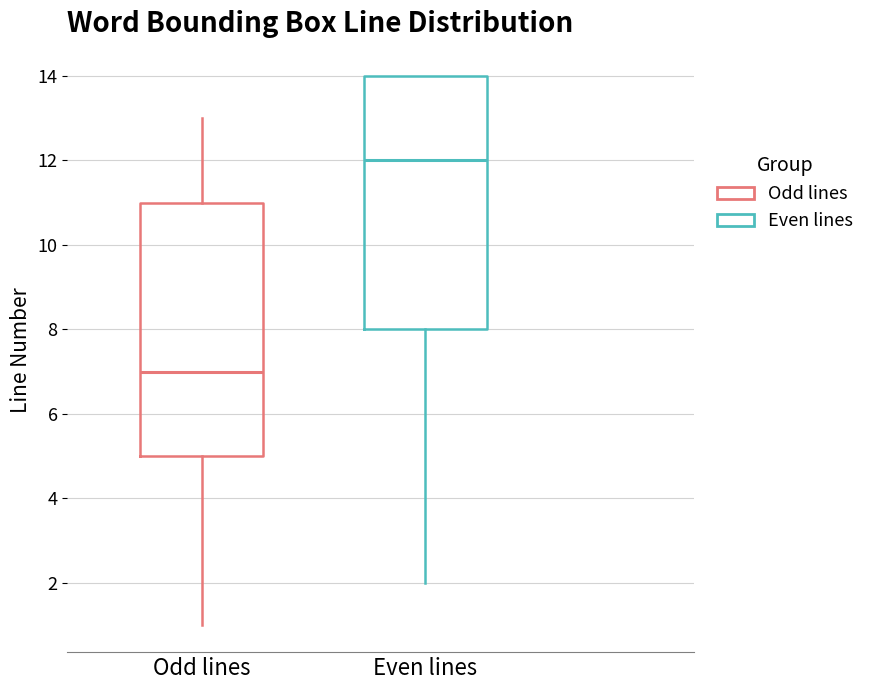

Where does the lower whisker of the box for Even lines end on the y-axis? The values are not printed on the chart, so give them approximately, as read against the axis.

2